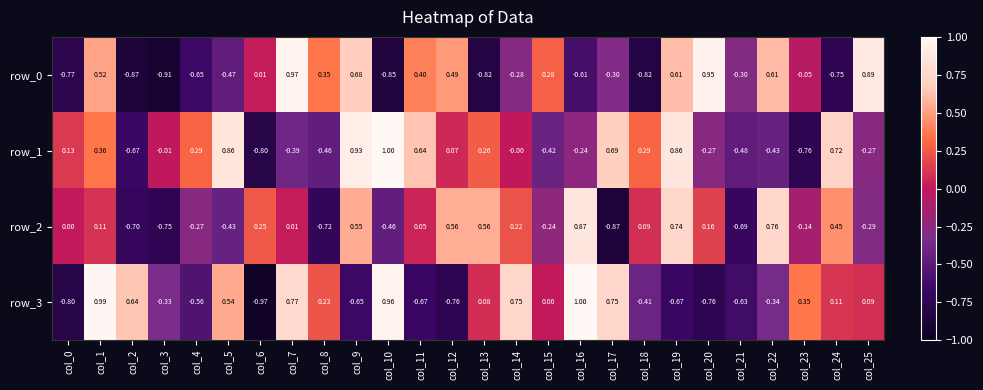

What is the spread (max minus min) of values at col_9?

1.6